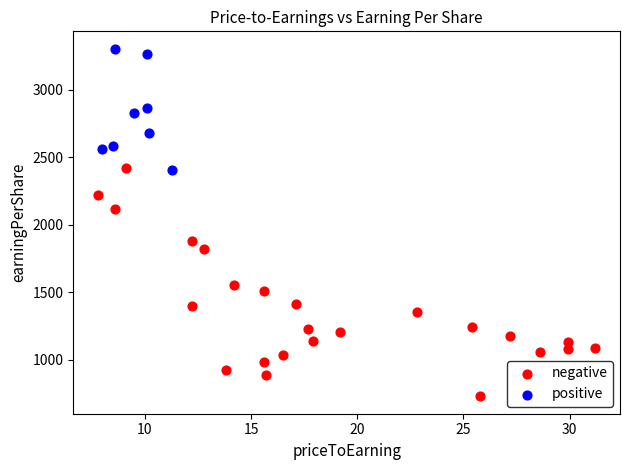

Which series has the largest Y range (max minus min)?

negative